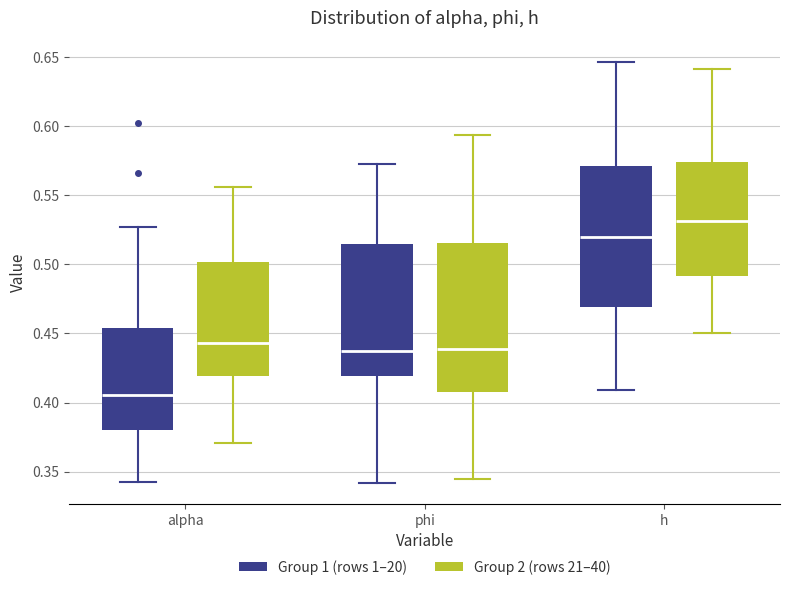

Reading left to right, read every box against the y-axis: the position of its median line, the range the box covers, and the ends of its whiskers. The values are not printed on the chart, so give them approximately, as read against the axis.

alpha (Group 1 (rows 1–20)): median 0.405, box 0.380 to 0.455, whiskers 0.345 to 0.525
alpha (Group 2 (rows 21–40)): median 0.445, box 0.420 to 0.500, whiskers 0.370 to 0.555
phi (Group 1 (rows 1–20)): median 0.435, box 0.420 to 0.515, whiskers 0.340 to 0.570
phi (Group 2 (rows 21–40)): median 0.440, box 0.410 to 0.515, whiskers 0.345 to 0.595
h (Group 1 (rows 1–20)): median 0.520, box 0.470 to 0.570, whiskers 0.410 to 0.645
h (Group 2 (rows 21–40)): median 0.530, box 0.490 to 0.575, whiskers 0.450 to 0.640